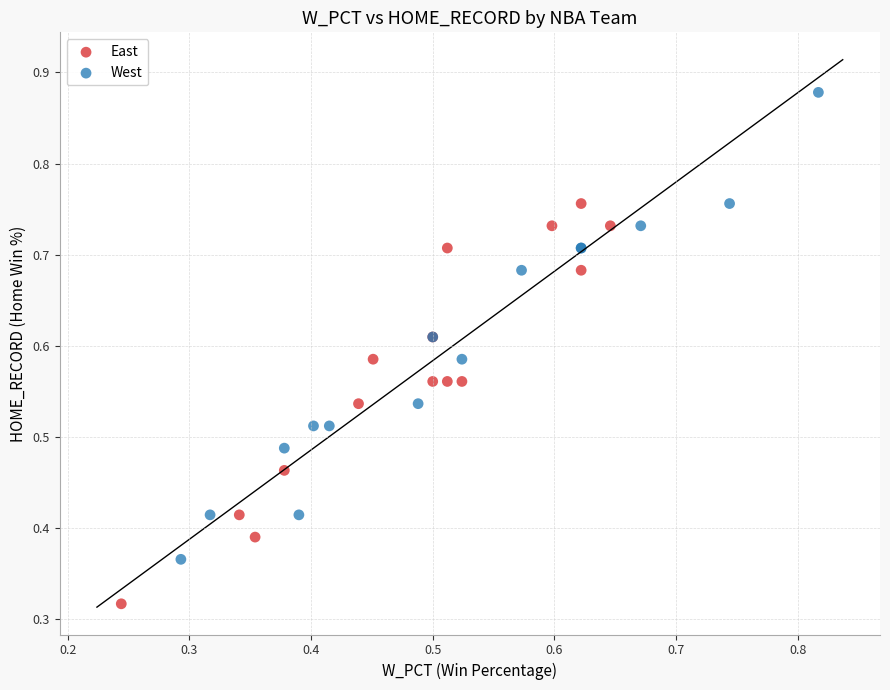

Which series reaches the maximum Y coordinate?

West